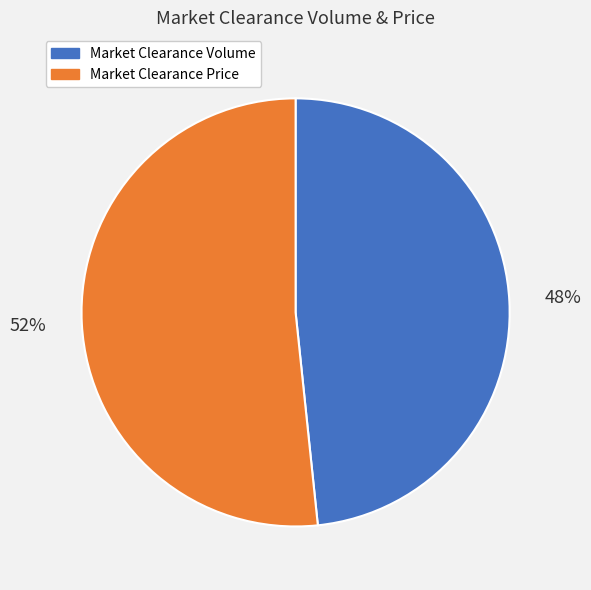

To the nearest percent, what is the average slice percentage?

50%